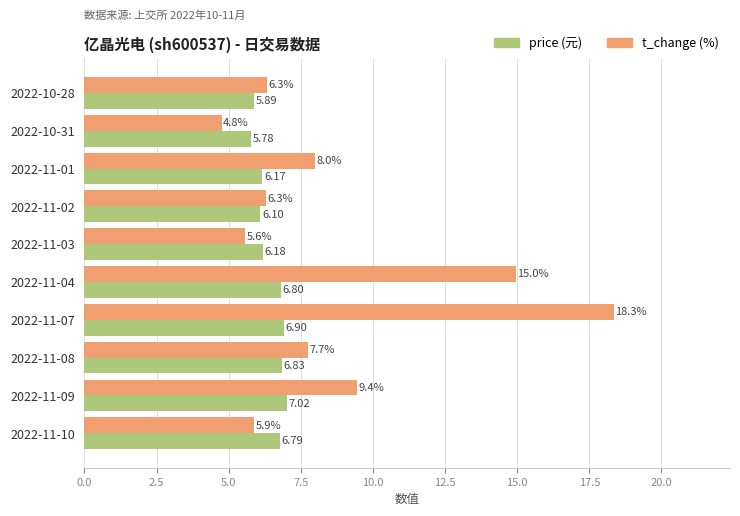

What is the spread (max minus min) of values at 2022-11-03?

0.6